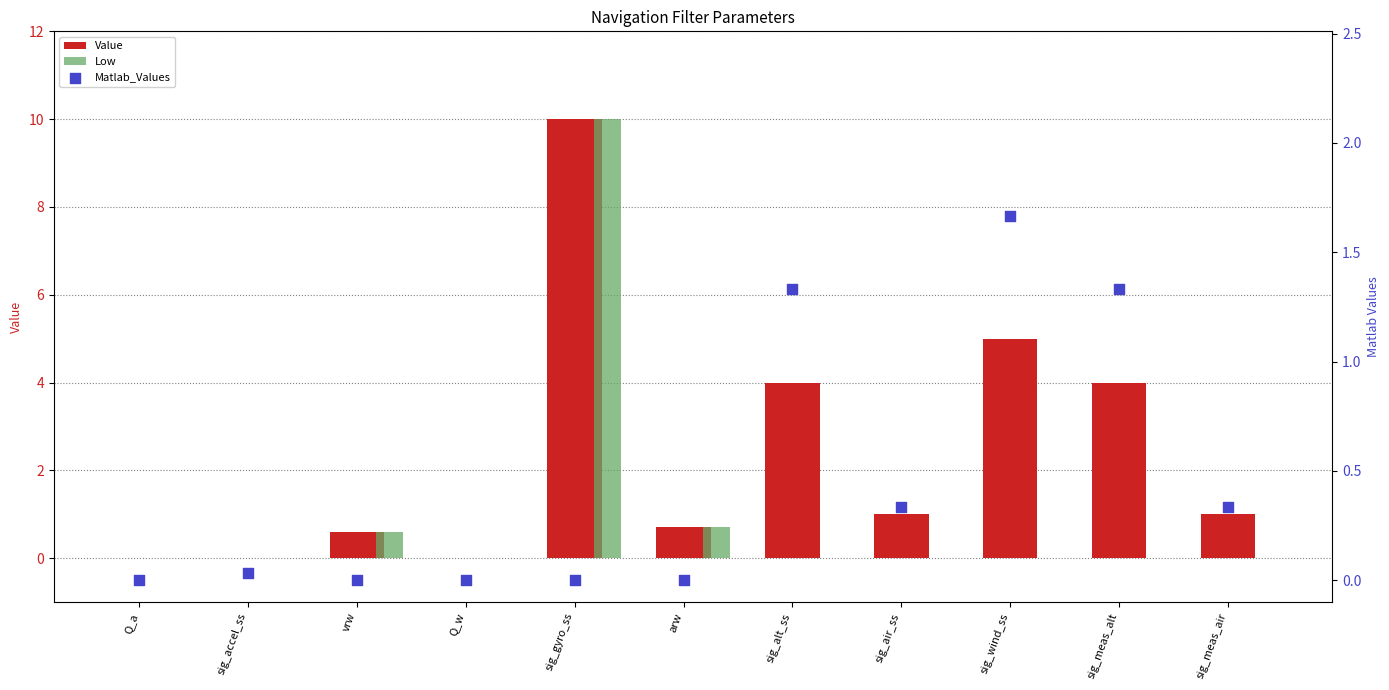

Which series has the largest Y range (max minus min)?

Value